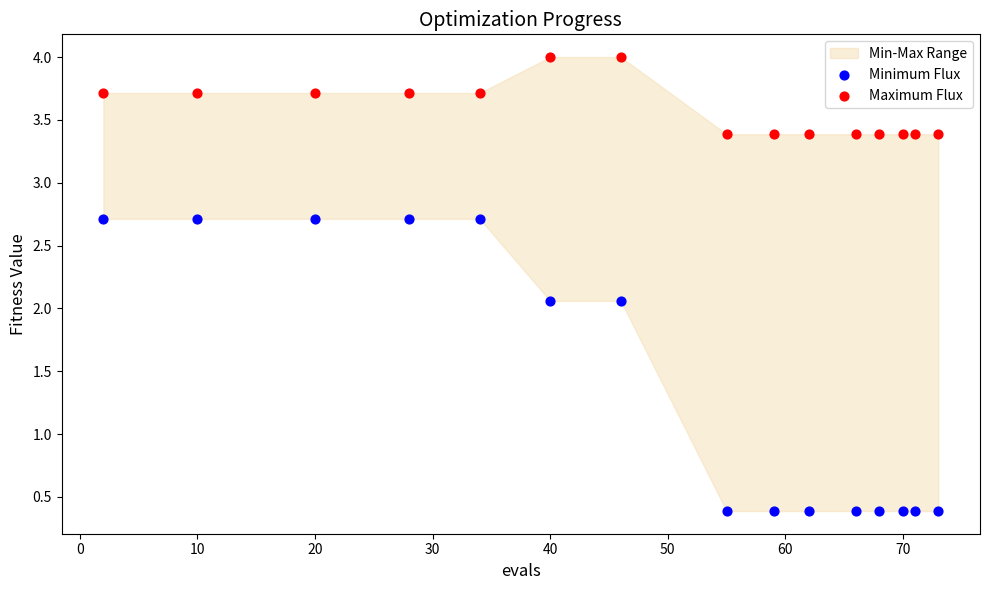

Which series has the largest Y range (max minus min)?

Minimum Flux